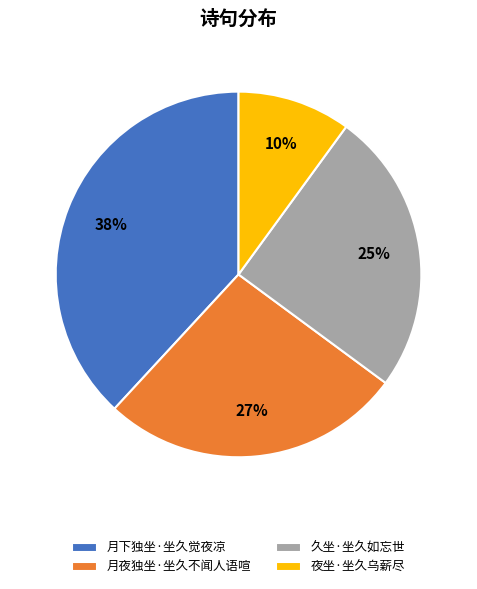

How many slices are in this pie chart?

4